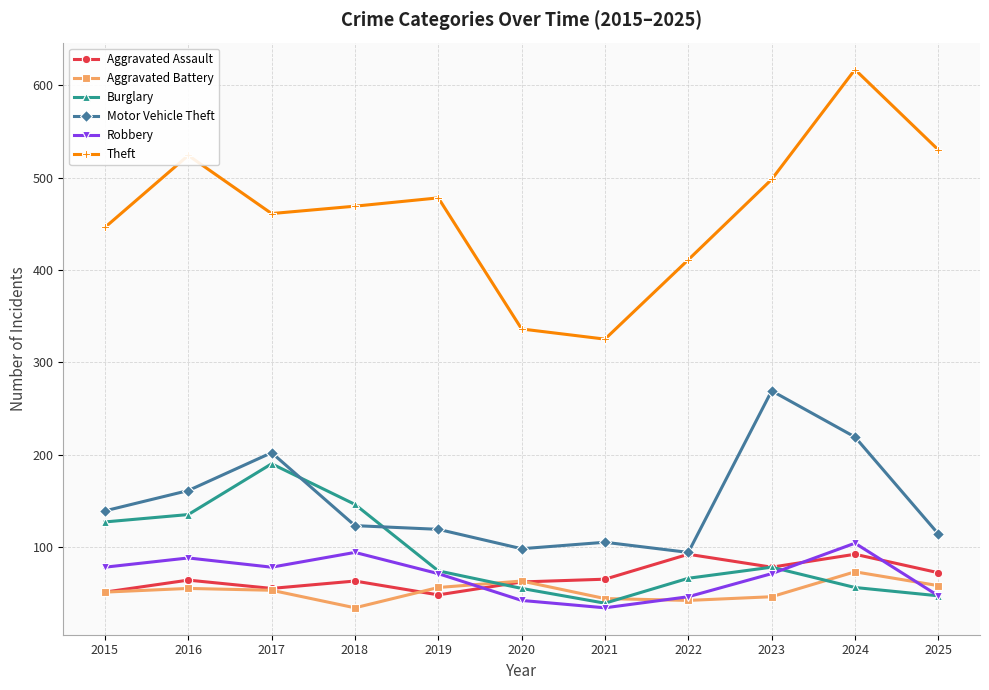

True or false: Theft and Motor Vehicle Theft intersect in this chart.

False